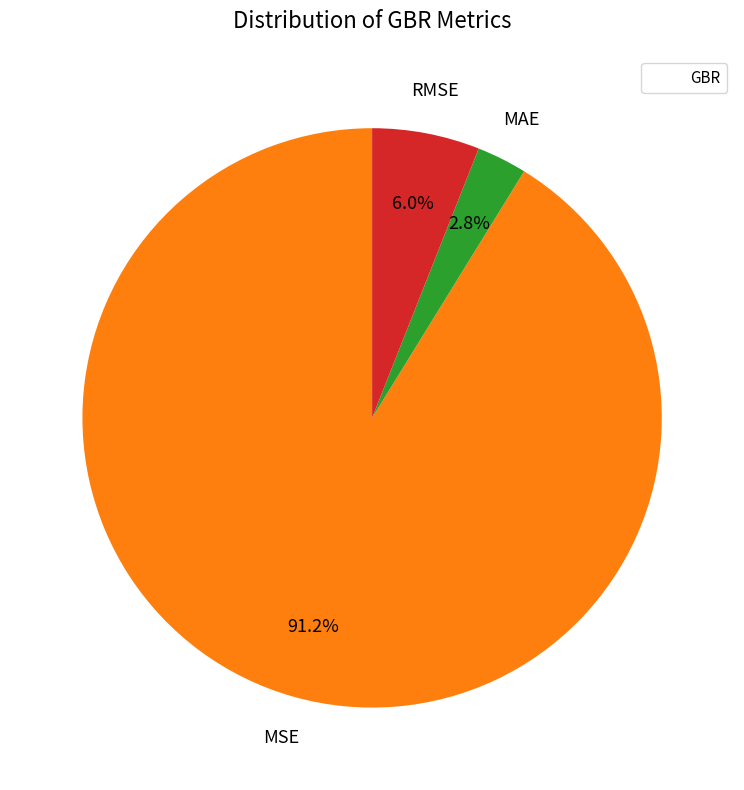

Is there any slice that represents more than half of the pie?

Yes